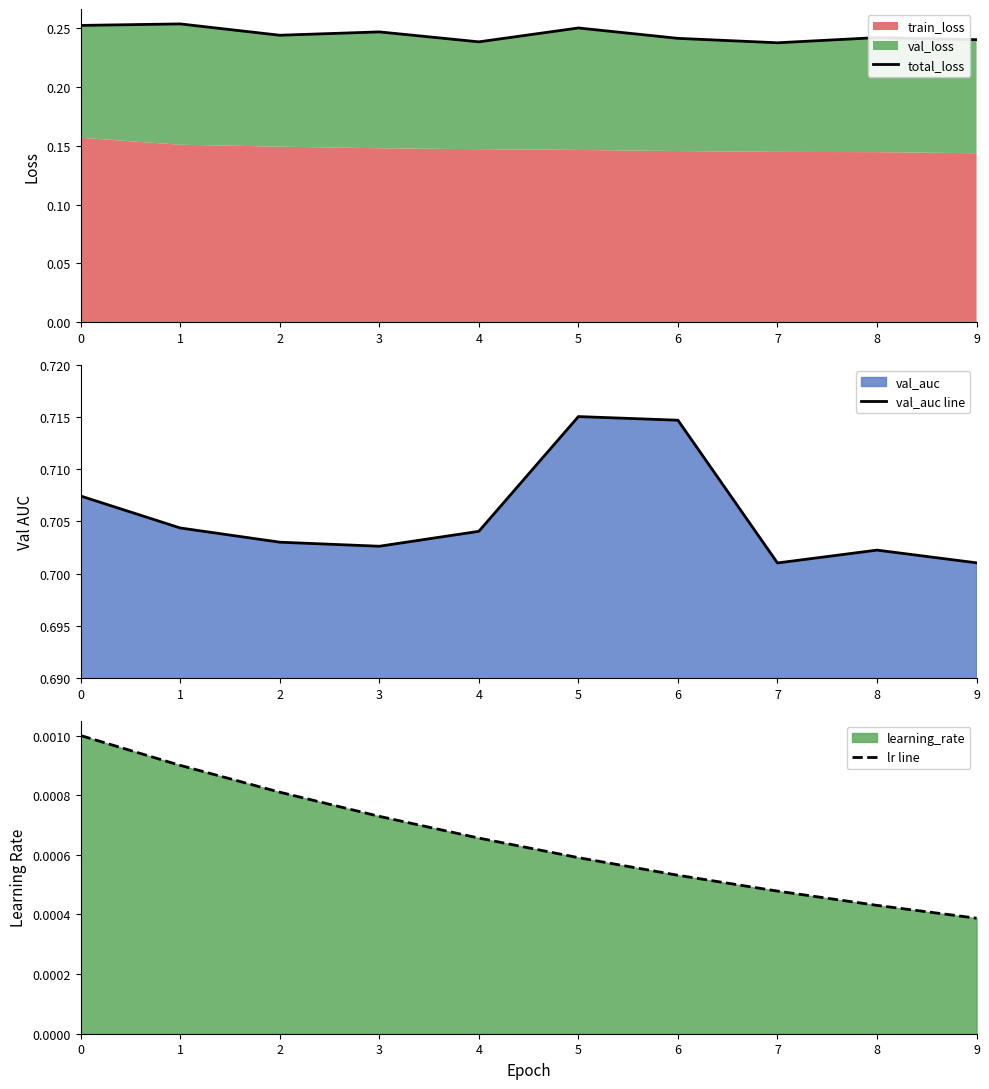

True or false: total_loss and val_auc line cross at least once.

False